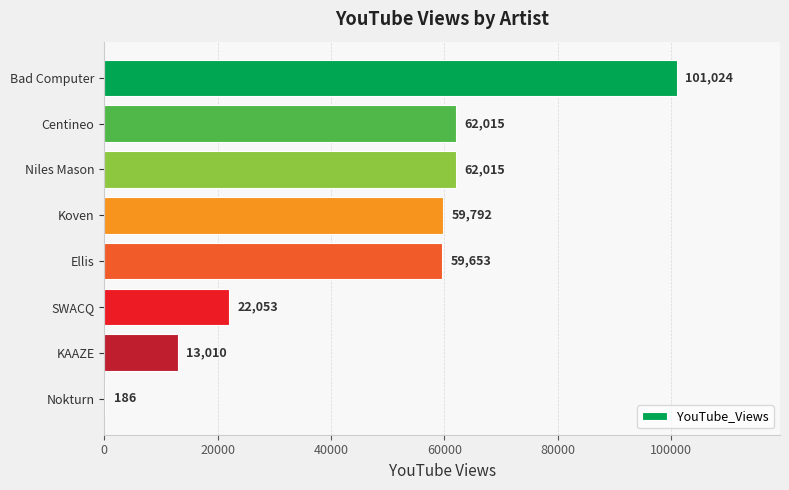

The value at Centineo is 62015. True or false?

True